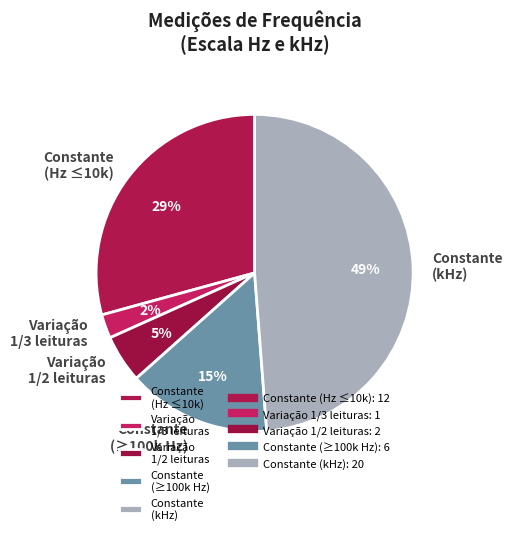

What is the smallest slice in the pie chart?

Variação 1/3 leituras